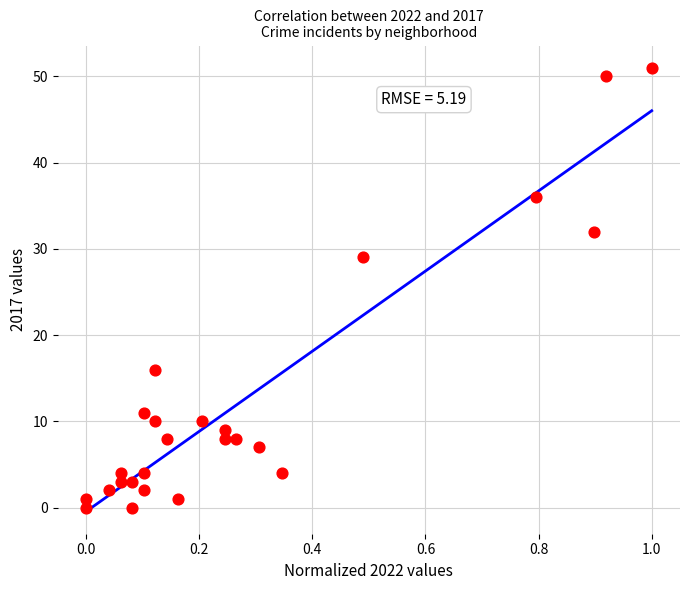

What is the range of Y values (max minus min)?

51